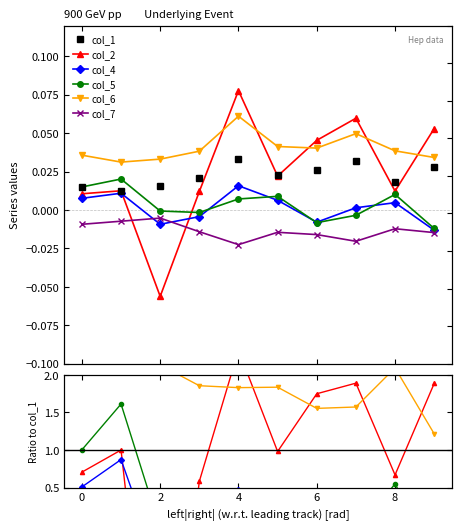

The col_4 series shows 0.0 at 1. True or false?

True